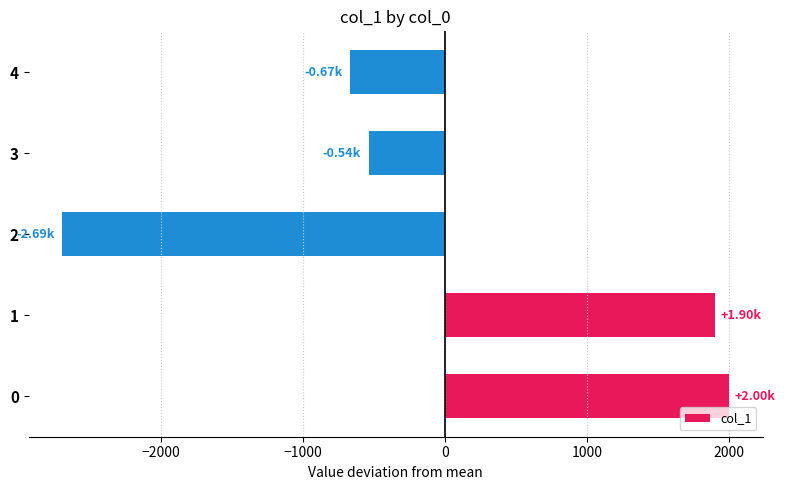

What is the difference between the second highest and second lowest values?

2568.0